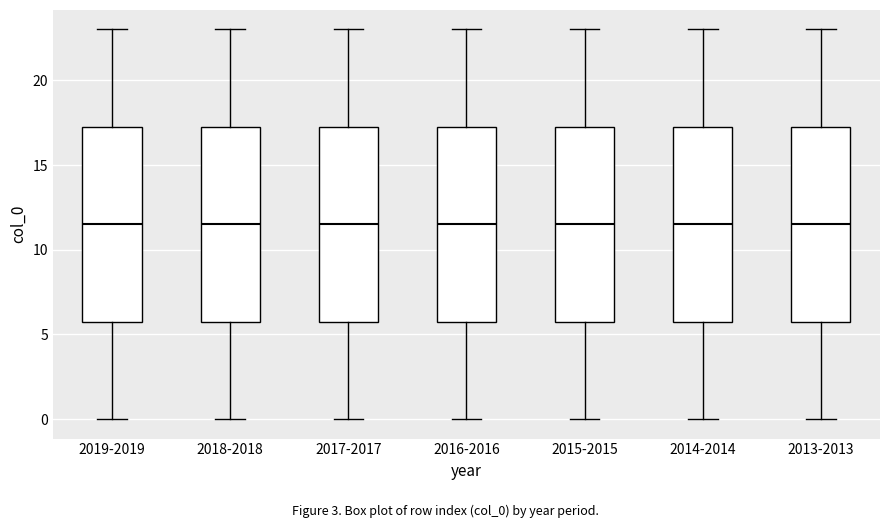

Reading left to right, transcribe this box plot: for each box, give where its median line is, the range the box spans, and where its two whiskers end, as read against the y-axis. The values are not printed on the chart, so give them approximately, as read against the axis.

2019-2019: median 11.5, box 6.0 to 17.5, whiskers 0.0 to 23.0
2018-2018: median 11.5, box 6.0 to 17.5, whiskers 0.0 to 23.0
2017-2017: median 11.5, box 6.0 to 17.5, whiskers 0.0 to 23.0
2016-2016: median 11.5, box 6.0 to 17.5, whiskers 0.0 to 23.0
2015-2015: median 11.5, box 6.0 to 17.5, whiskers 0.0 to 23.0
2014-2014: median 11.5, box 6.0 to 17.5, whiskers 0.0 to 23.0
2013-2013: median 11.5, box 6.0 to 17.5, whiskers 0.0 to 23.0